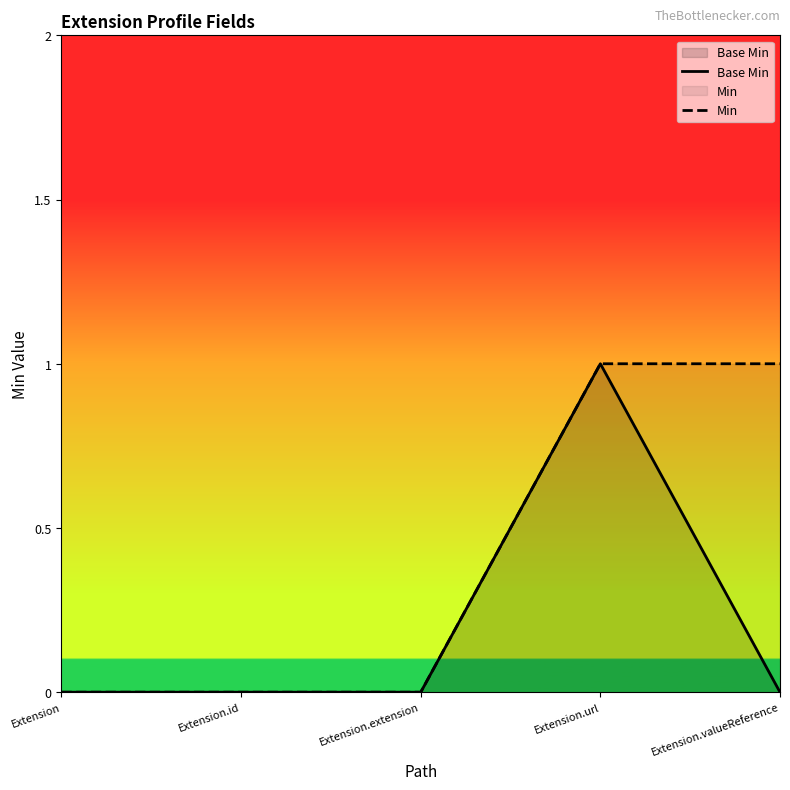

Rank the categories by Min value from highest to lowest.

Extension.url, Extension.valueReference, Extension, Extension.id, Extension.extension